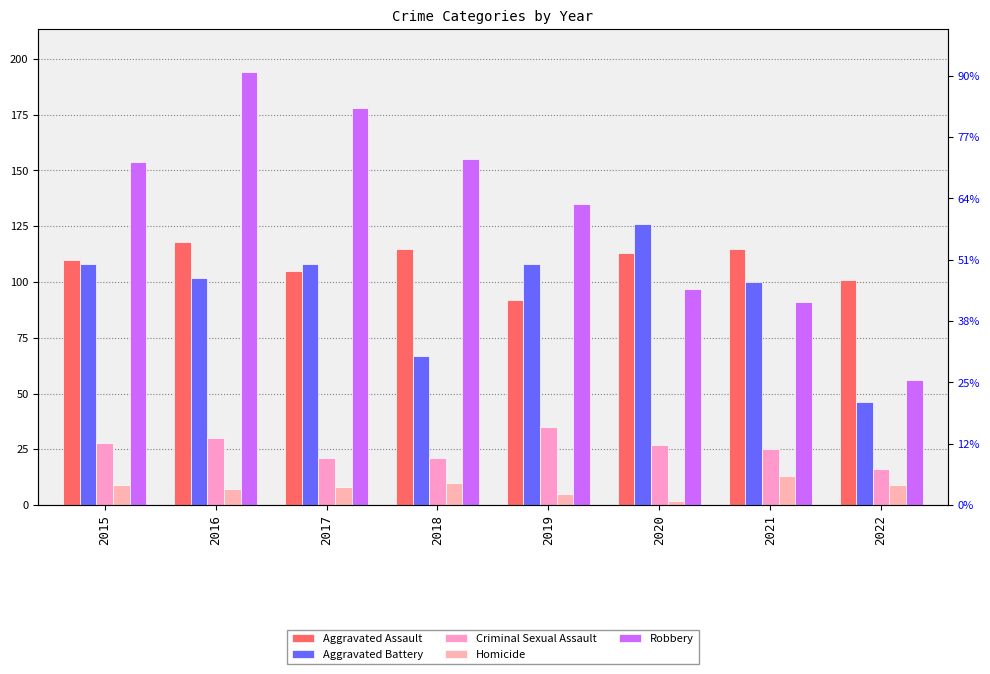

At how many categories does at least one series exceed 41?

8